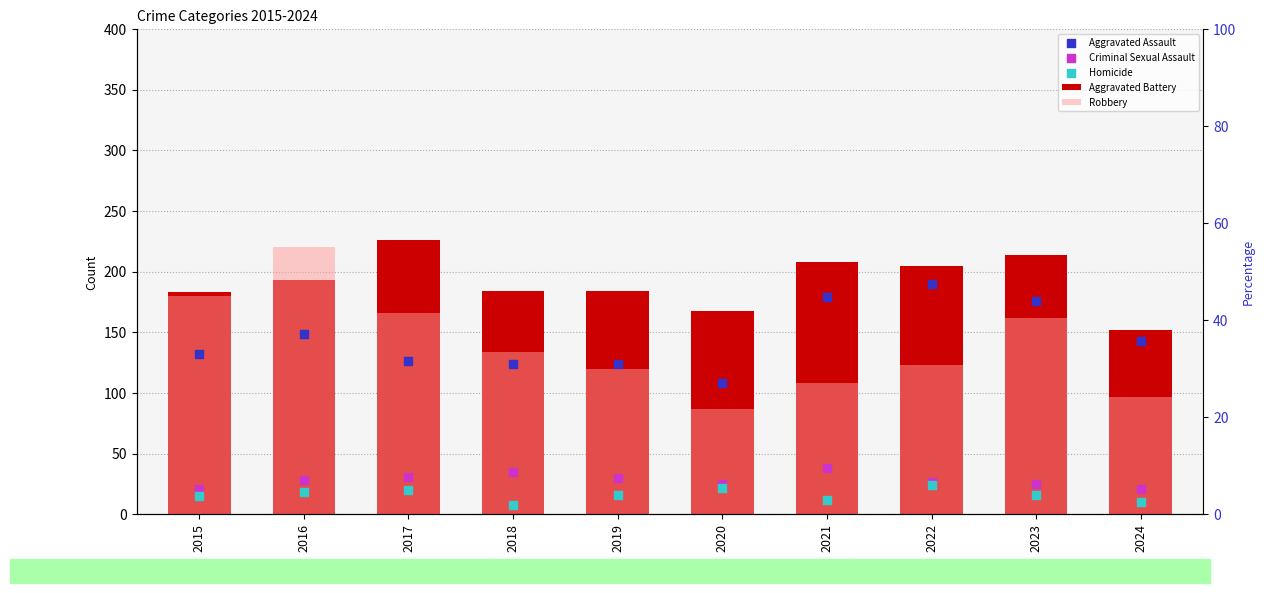

At which category is the sum across all series the highest?

2016